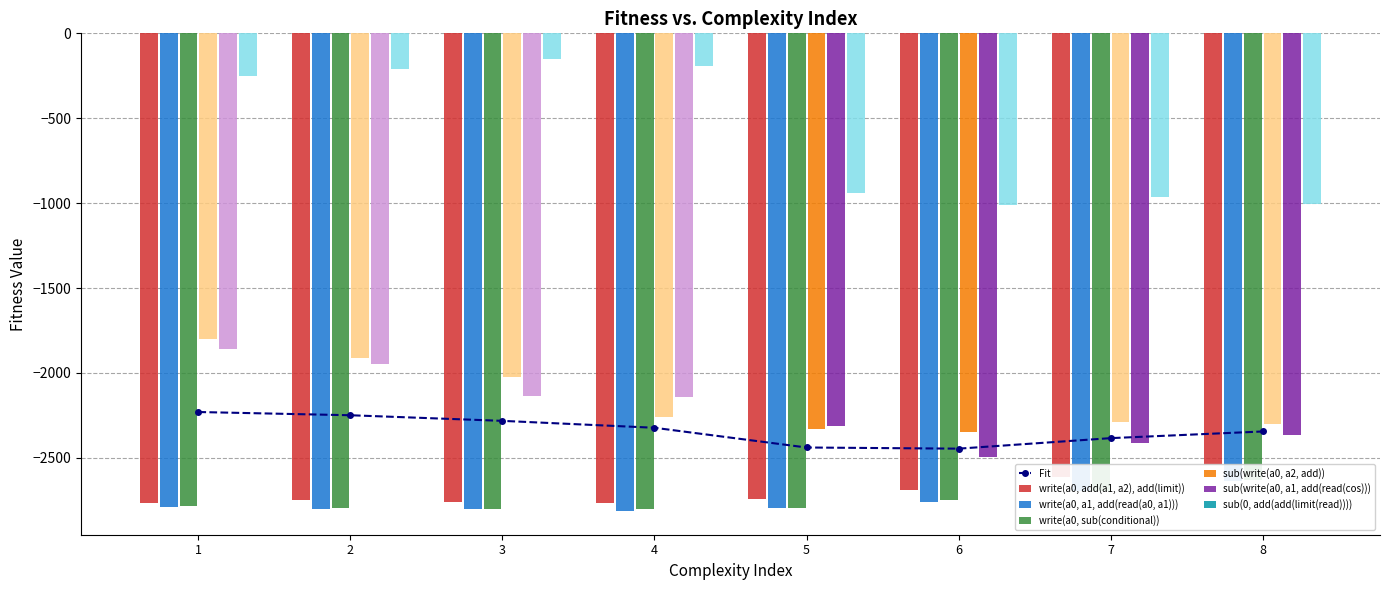

Which series has the largest range (max minus min)?

sub(0, add(add(limit(read))))